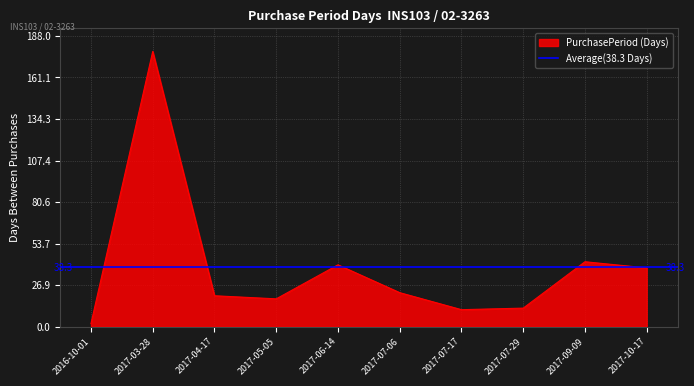

Does the chart display data point markers on the line(s)?

No